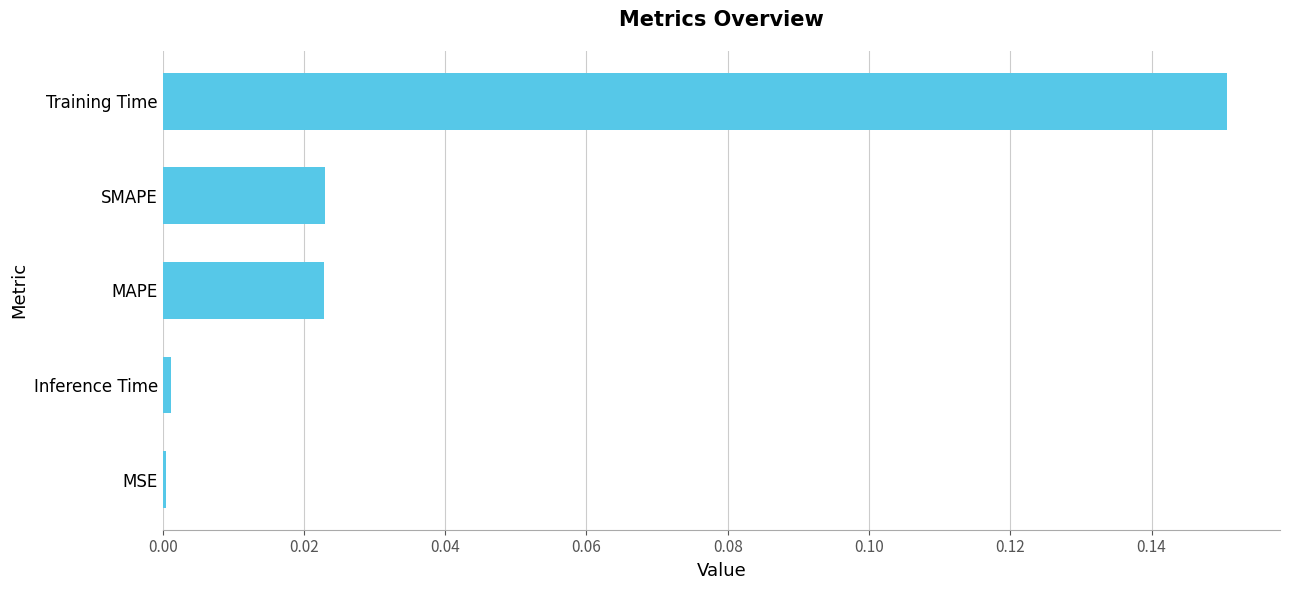

How many bars are there in total?

5